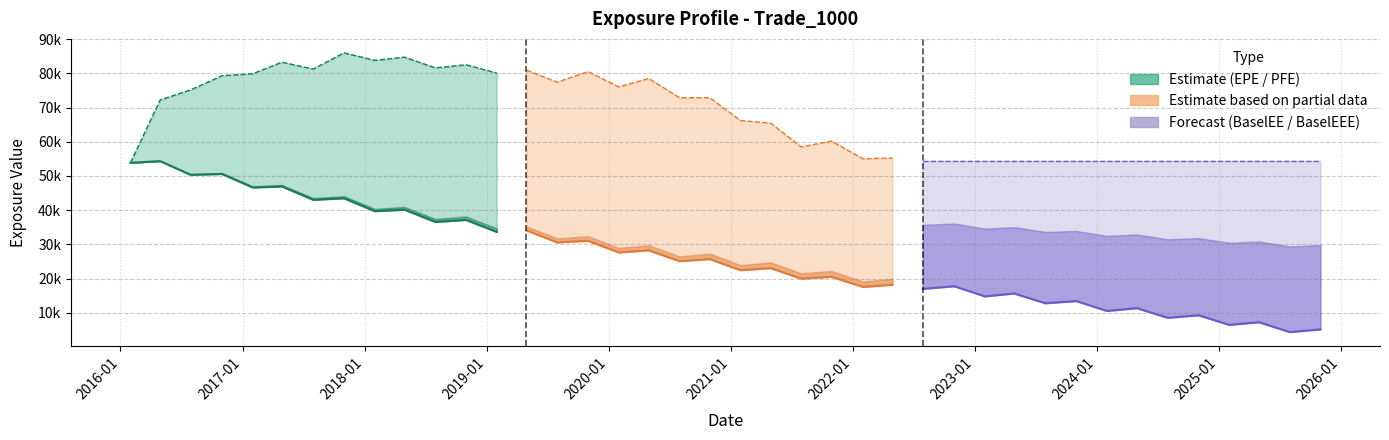

The BaselEE series shows 8614.4 at 26. True or false?

False